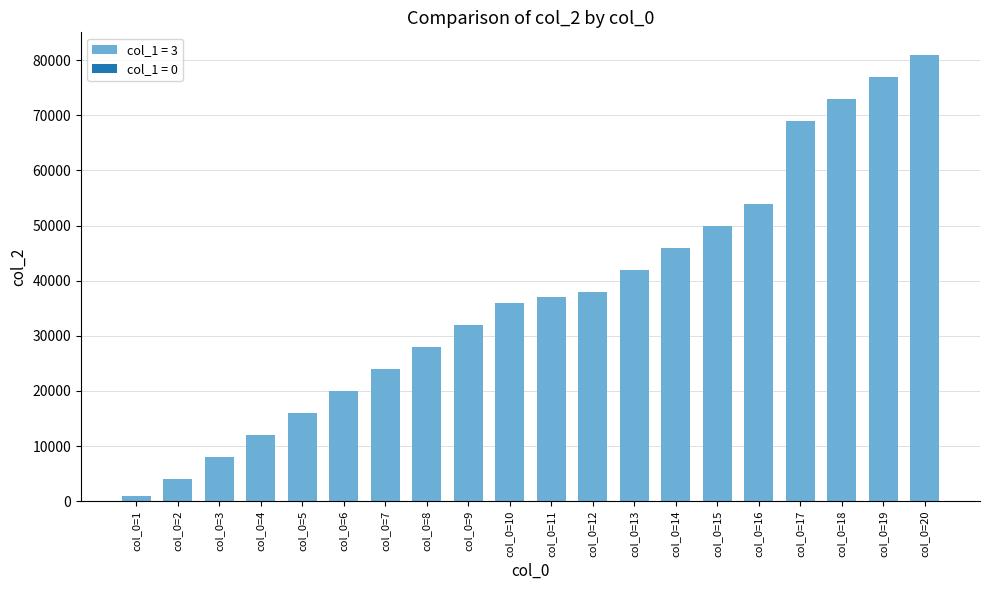

Reading right to left, transcribe all the data shown in this chart.

81000	77000	73000	69000	54000	50000	46000	42000	38000	37000	36000	32000	28000	24000	20000	16000	12000	8000	4000	1000